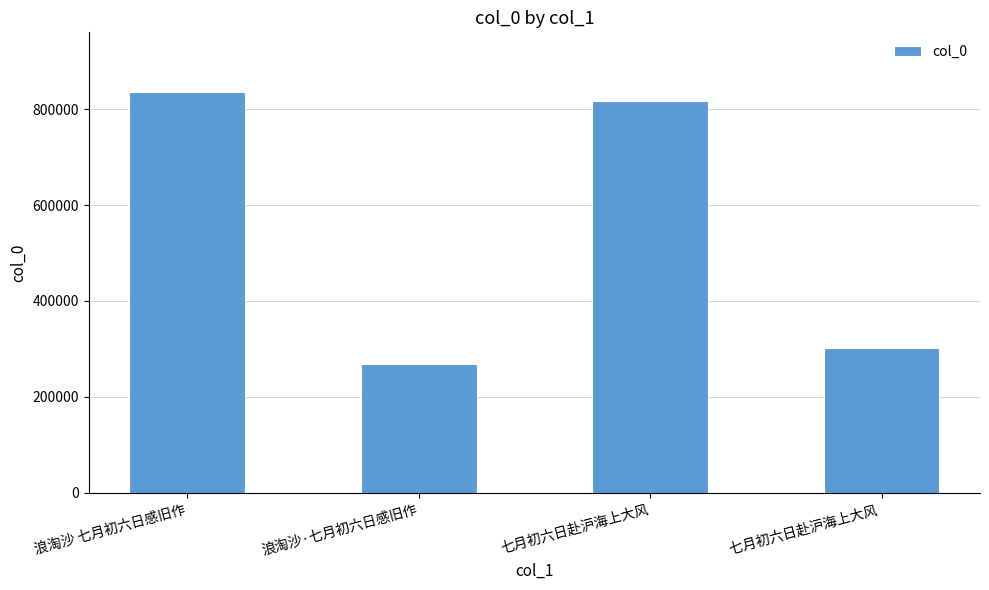

How many series are shown in this chart?

1